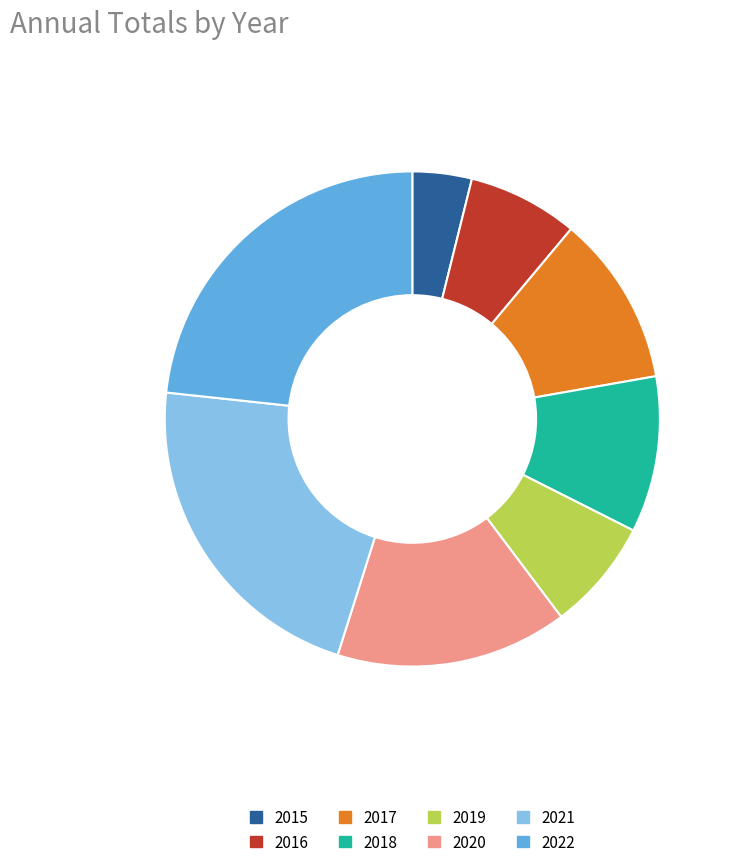

Is there any slice that represents more than half of the pie?

No